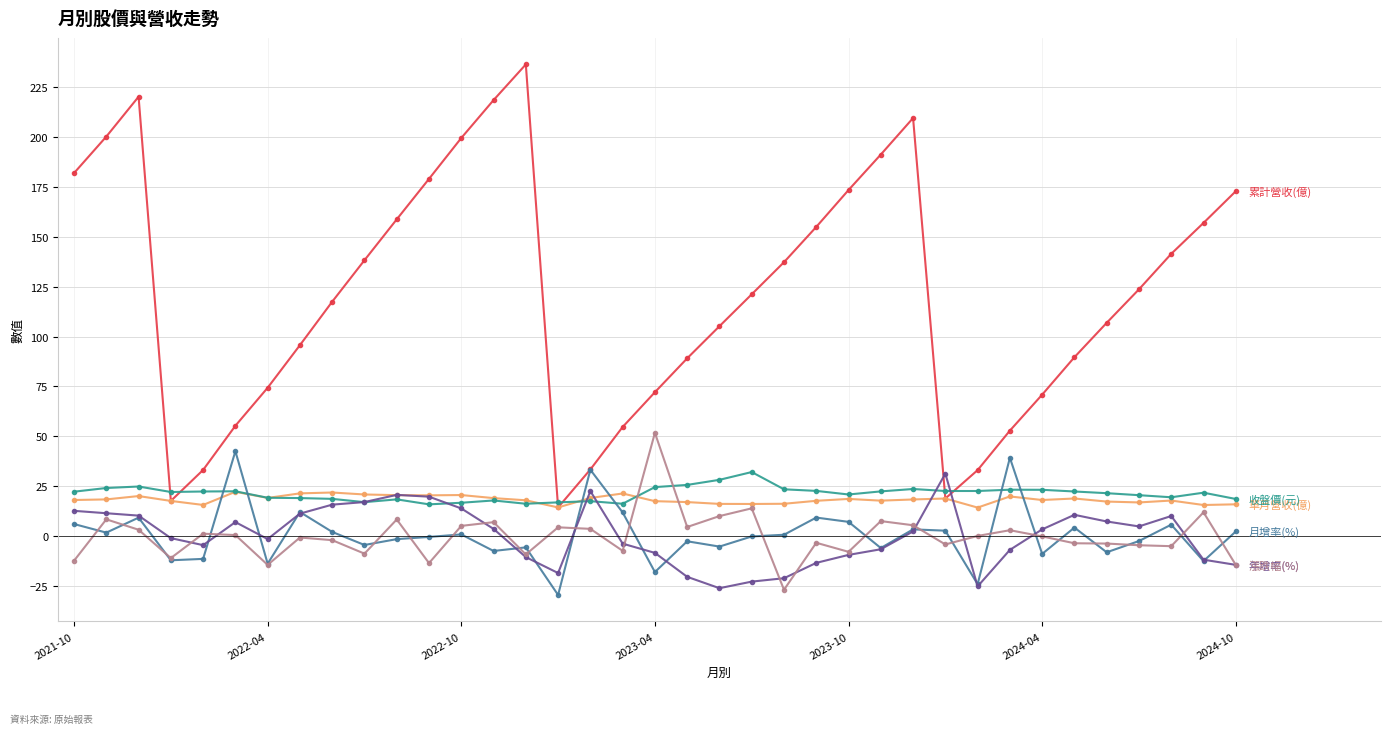

What is the smallest value displayed?

-29.6